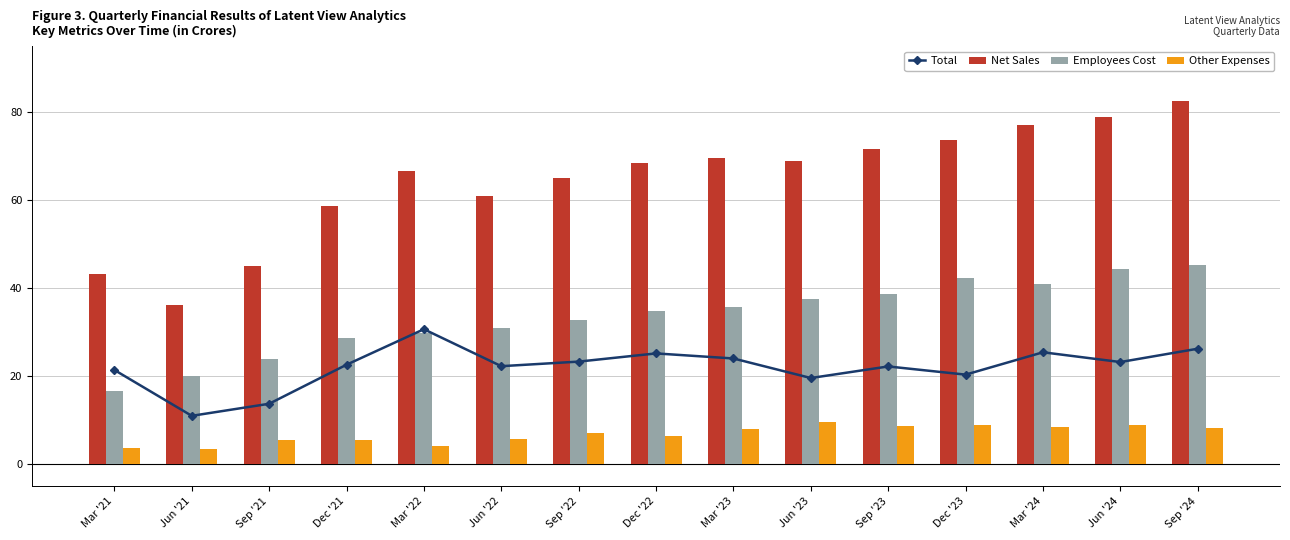

Is the value of Employees Cost at Jun '21 greater than the value of Other Expenses at Dec '21?

Yes